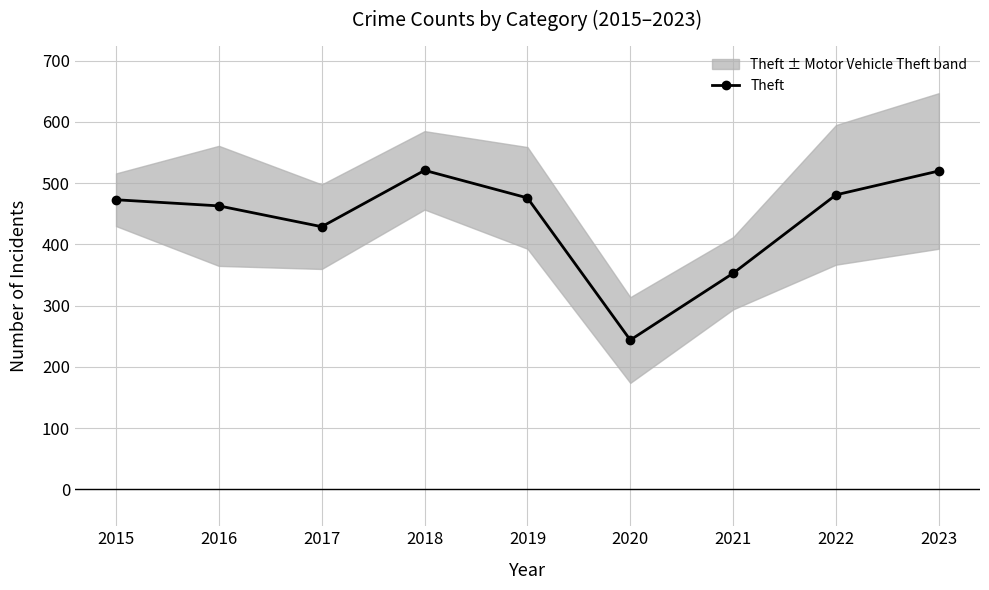

Where is the first local maximum?

2018